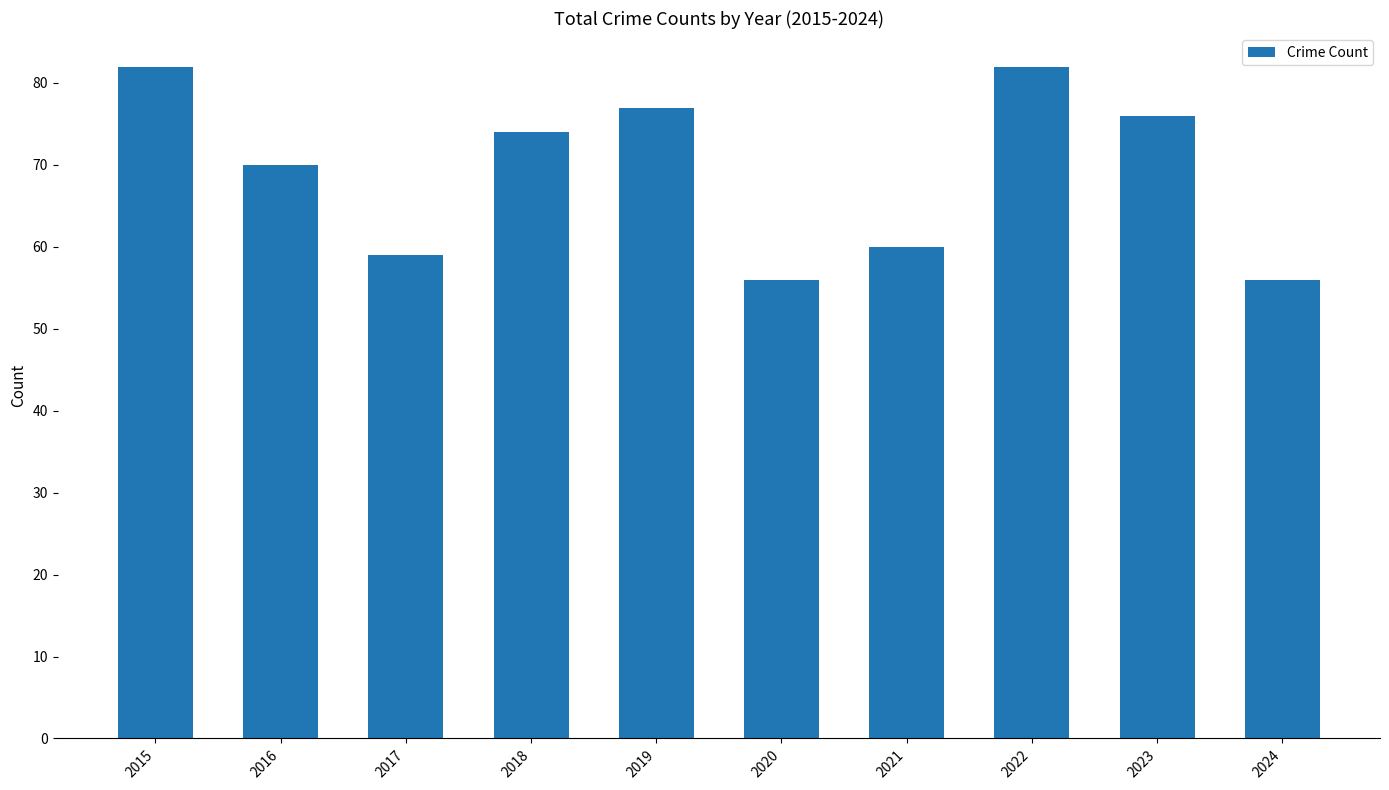

At which label is the value closest to 69?

2016